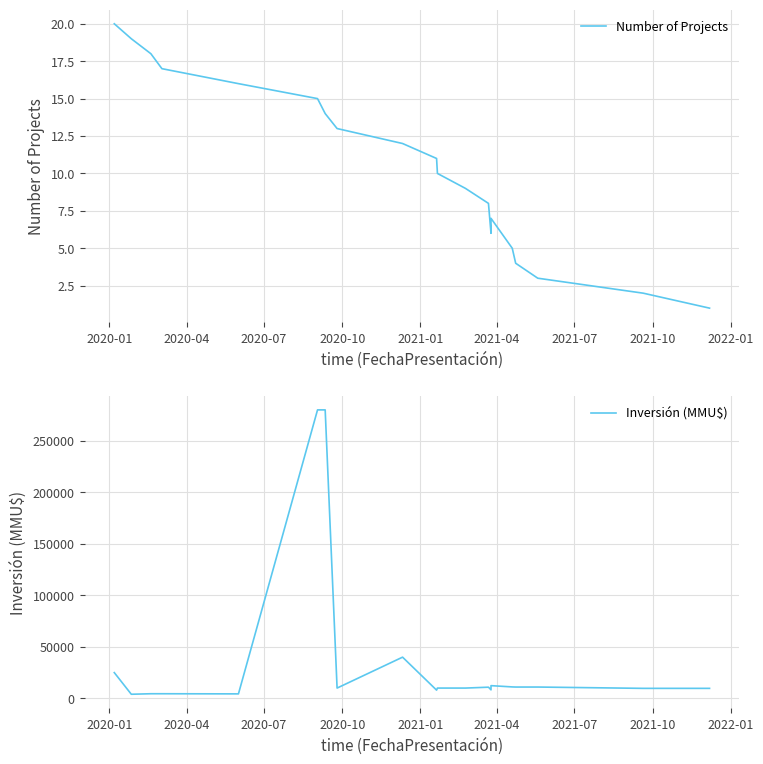

At how many categories does at least one series exceed 132399?

2